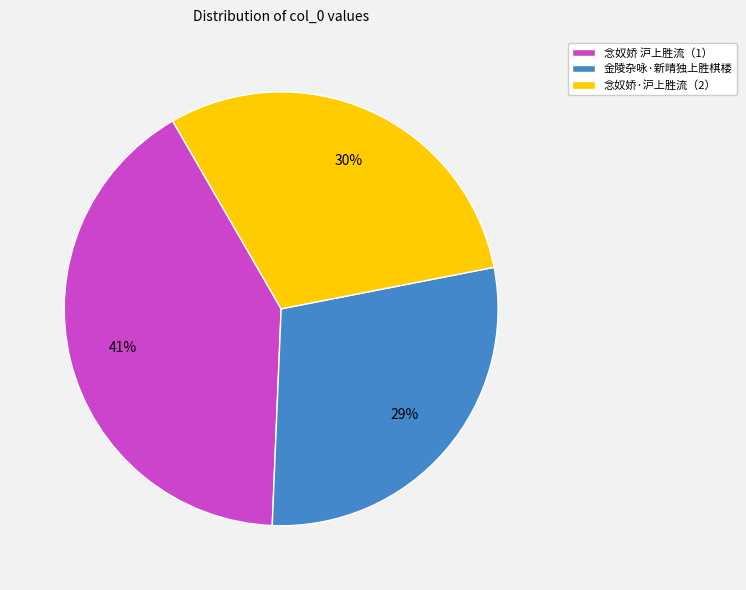

Count the number of slices in the pie.

3